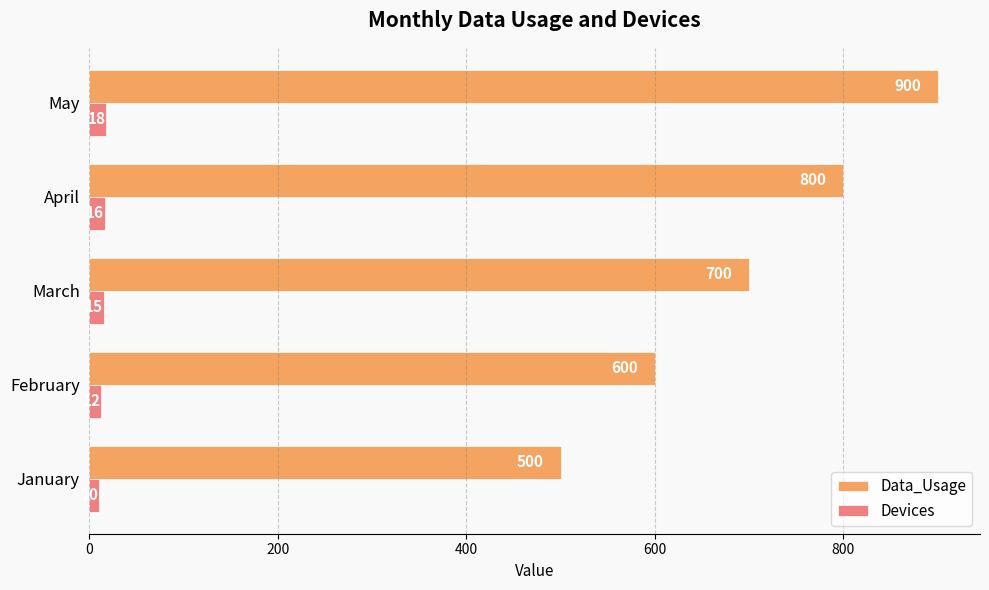

Count the number of categories in the chart.

5